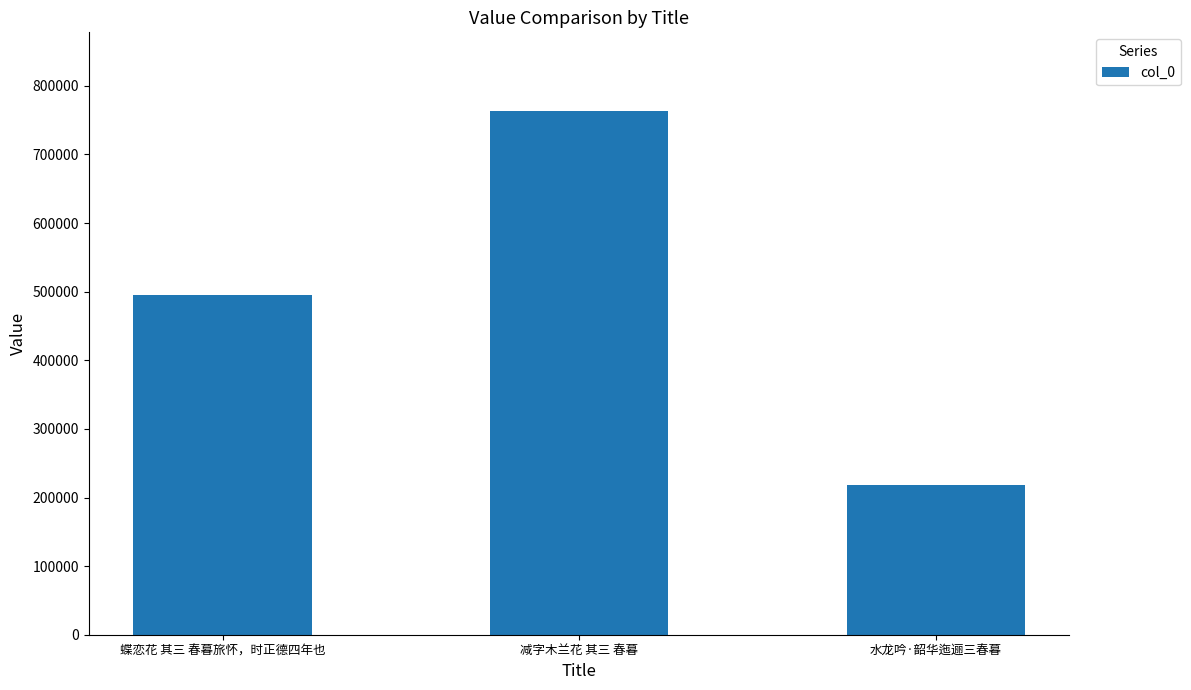

What is the smallest value displayed?

217549